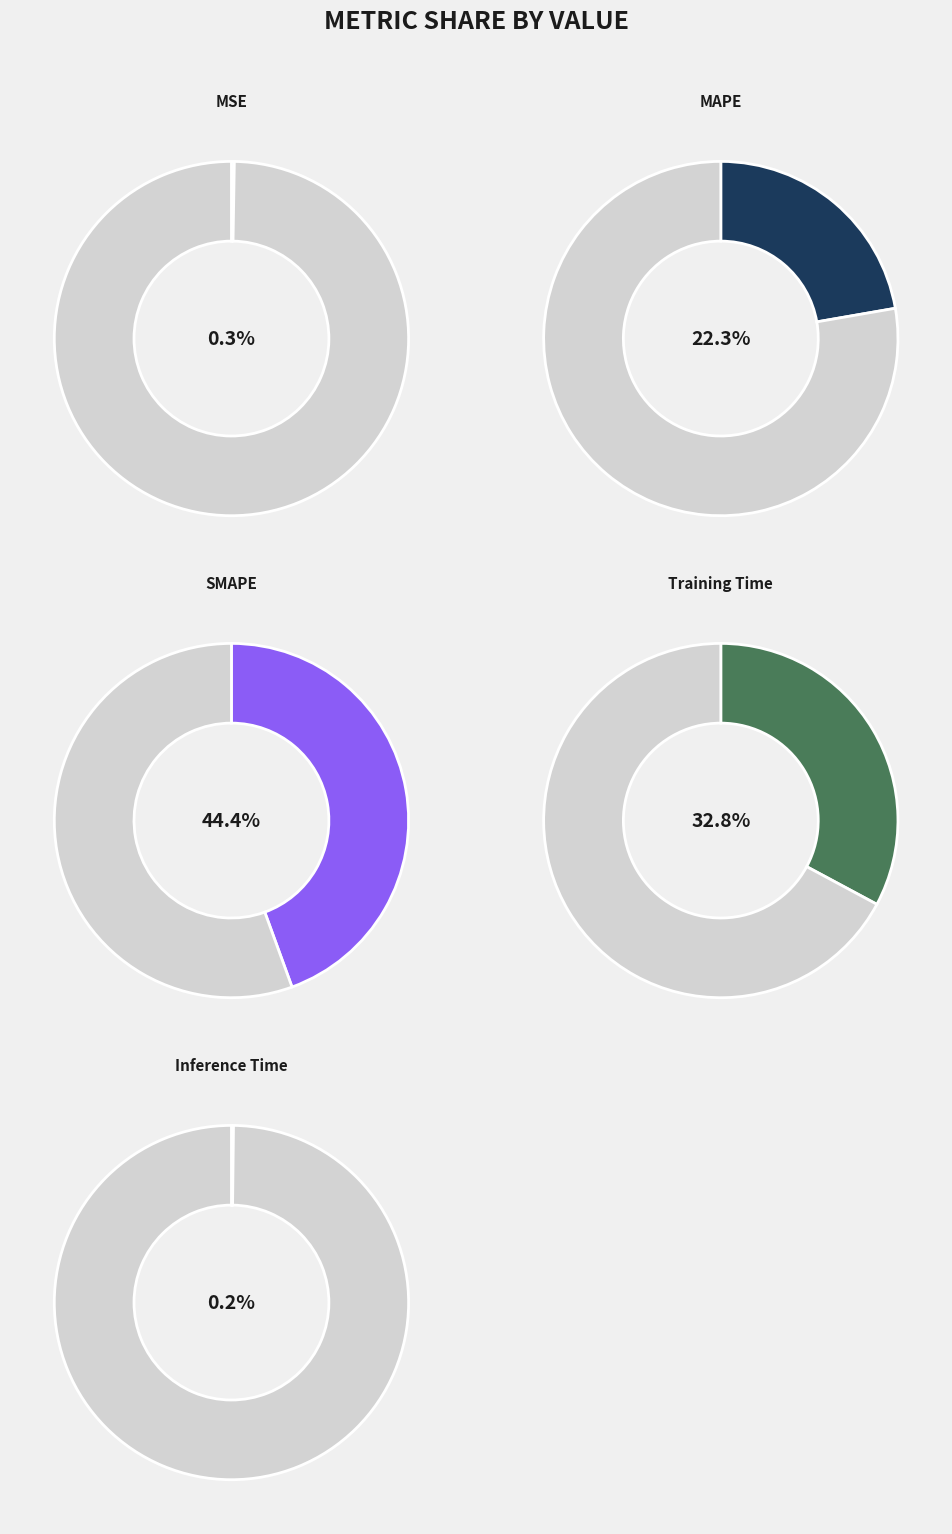

Which slice is the largest?

SMAPE